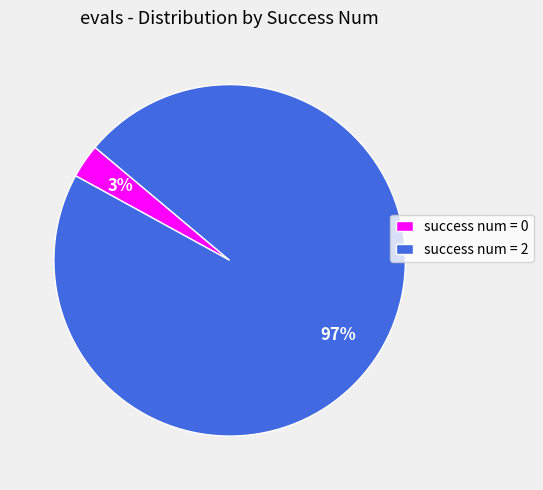

Rank the categories by value from lowest to highest.

success num = 0, success num = 2